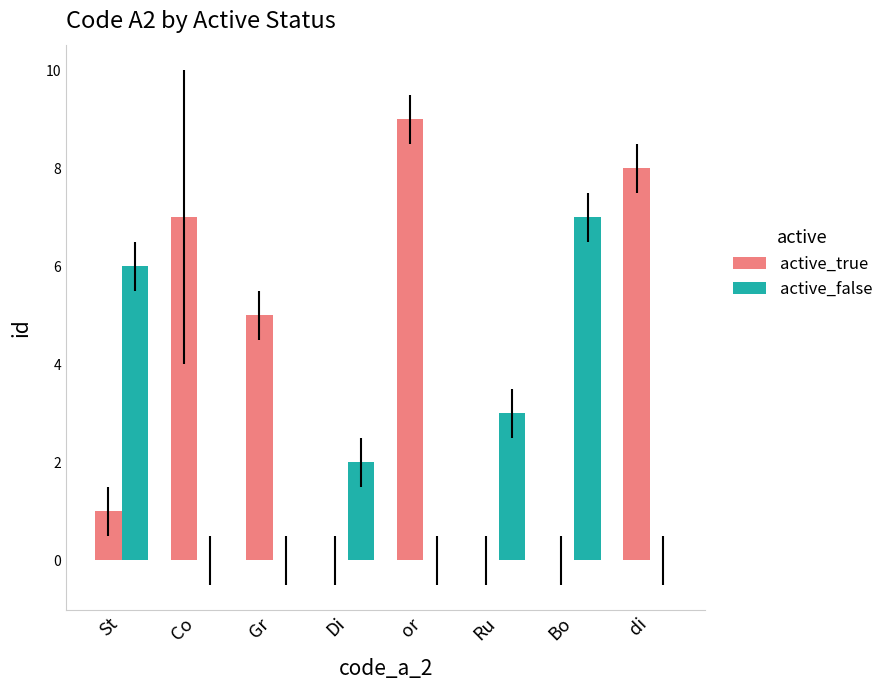

The active_false series shows -3 at or. True or false?

False